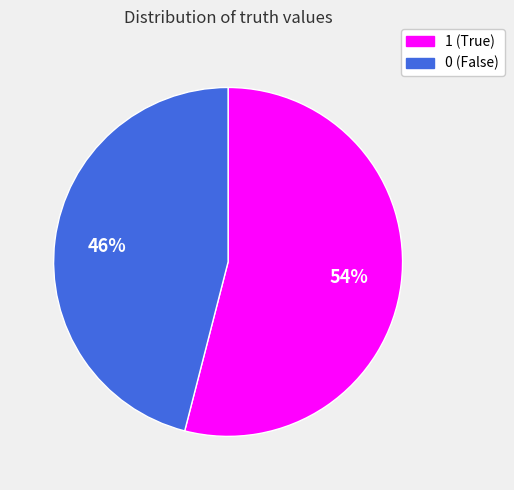

Is the sum of 1 and 0 greater than half?

Yes